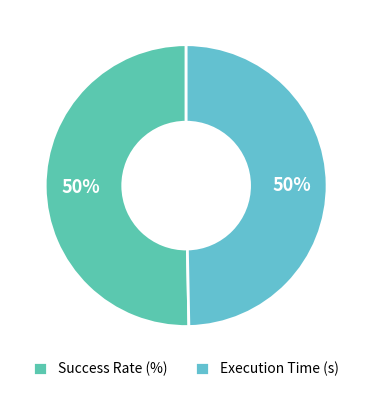

What portion of the pie excludes Success Rate (%)?

49.7%